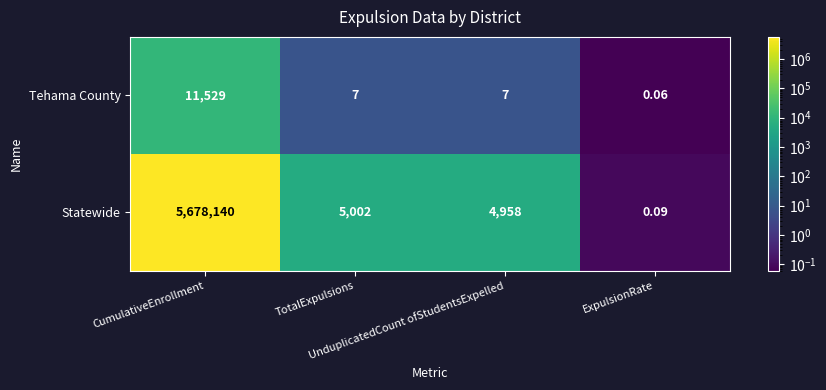

List the series in order of their peak value, lowest first.

Tehama County, Statewide